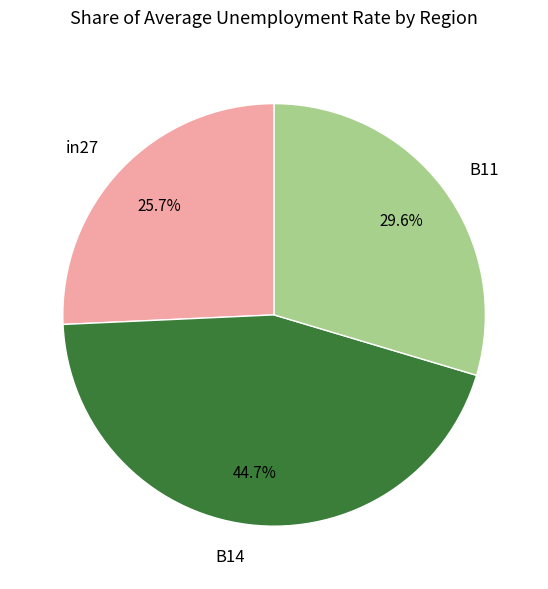

To the nearest percent, what is the difference between the largest and smallest slice percentages?

19%